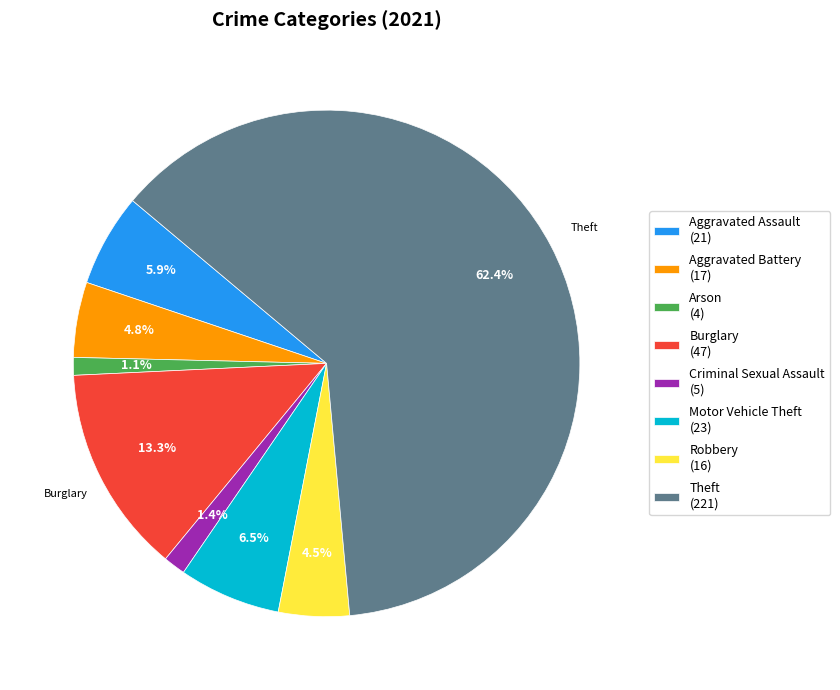

Which category has the biggest portion of the pie?

Theft (221)